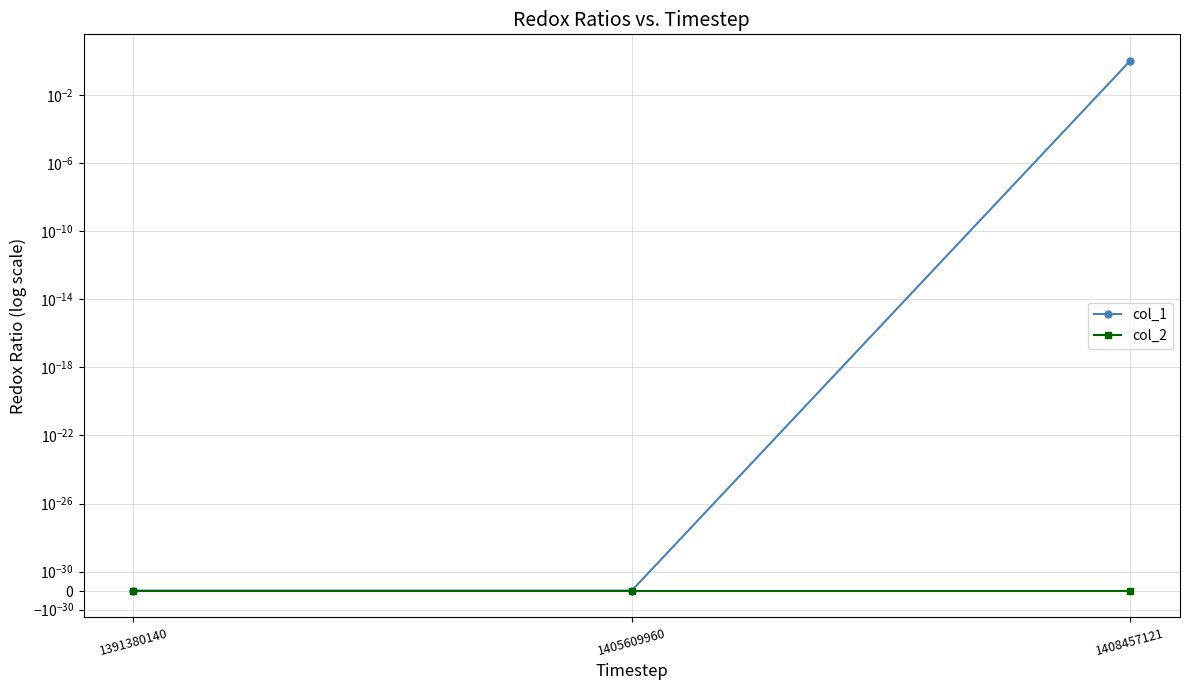

What is the highest value of the col_1 series?

1